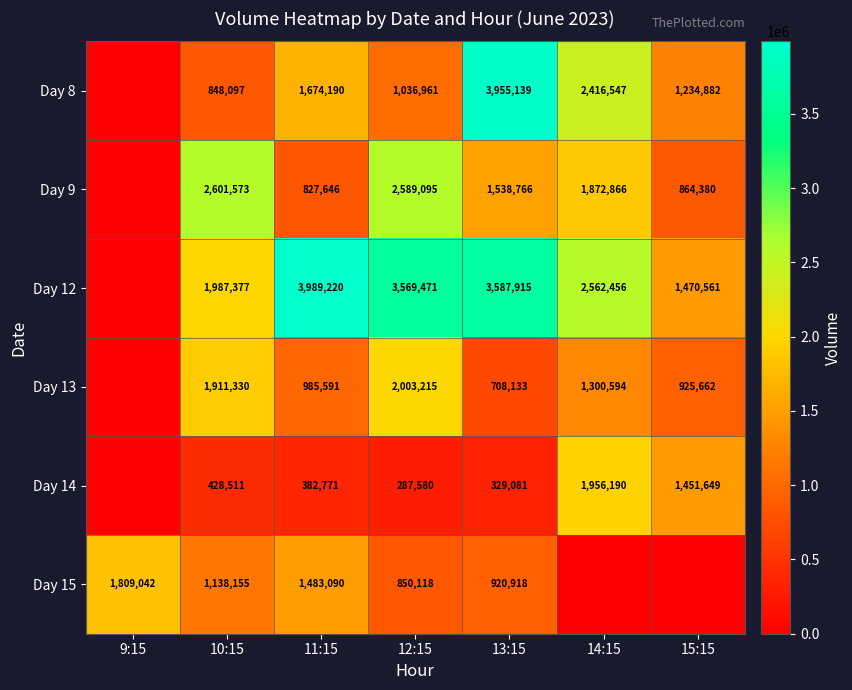

What is the difference between the highest and lowest values at 13:15?

3626058